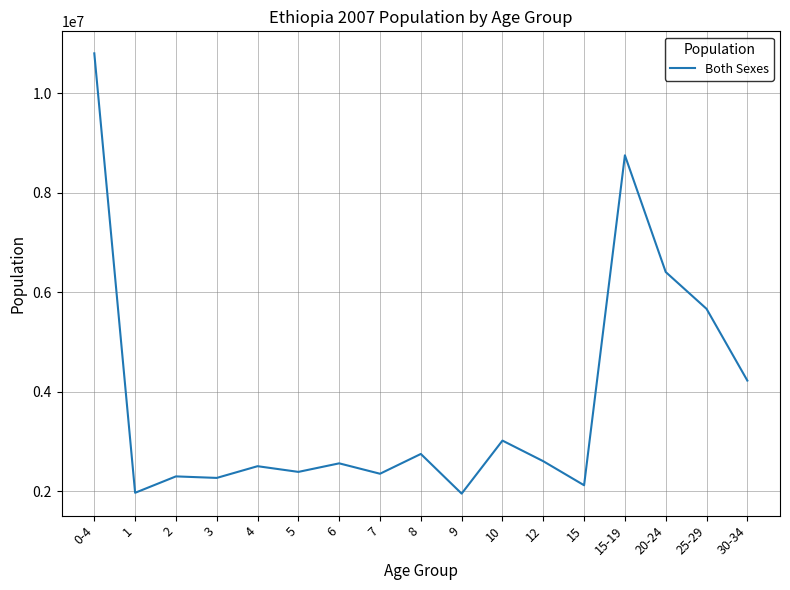

Count the number of categories in the chart.

17